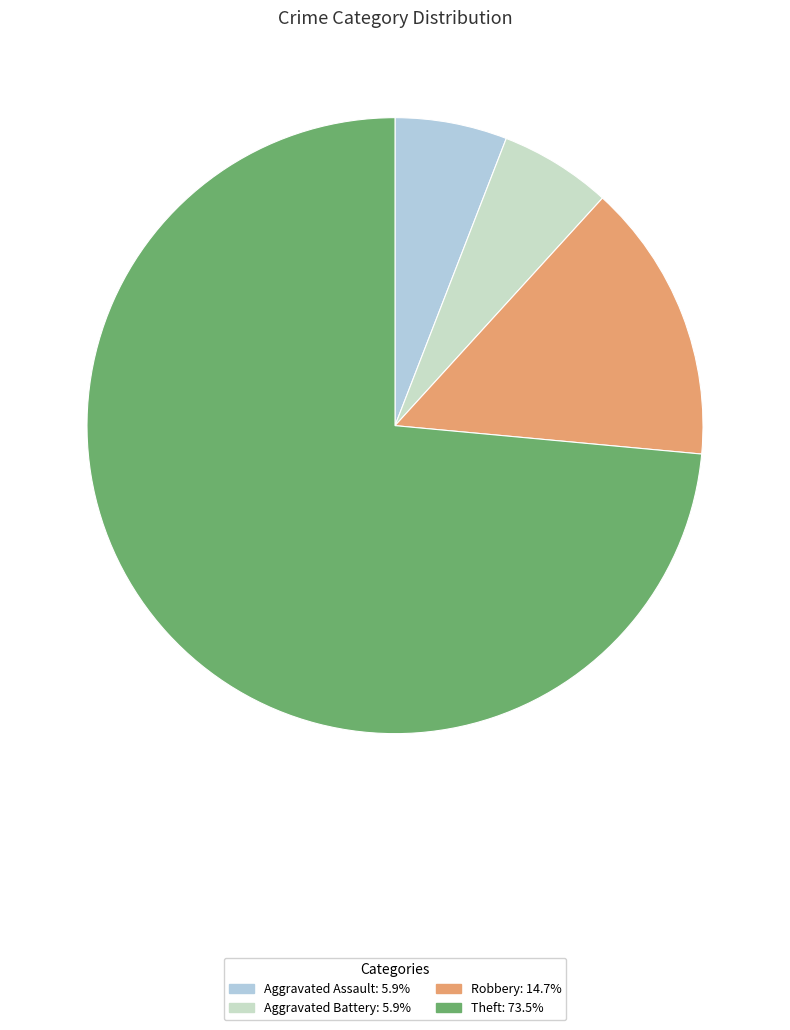

What is the largest slice in the pie chart?

Theft